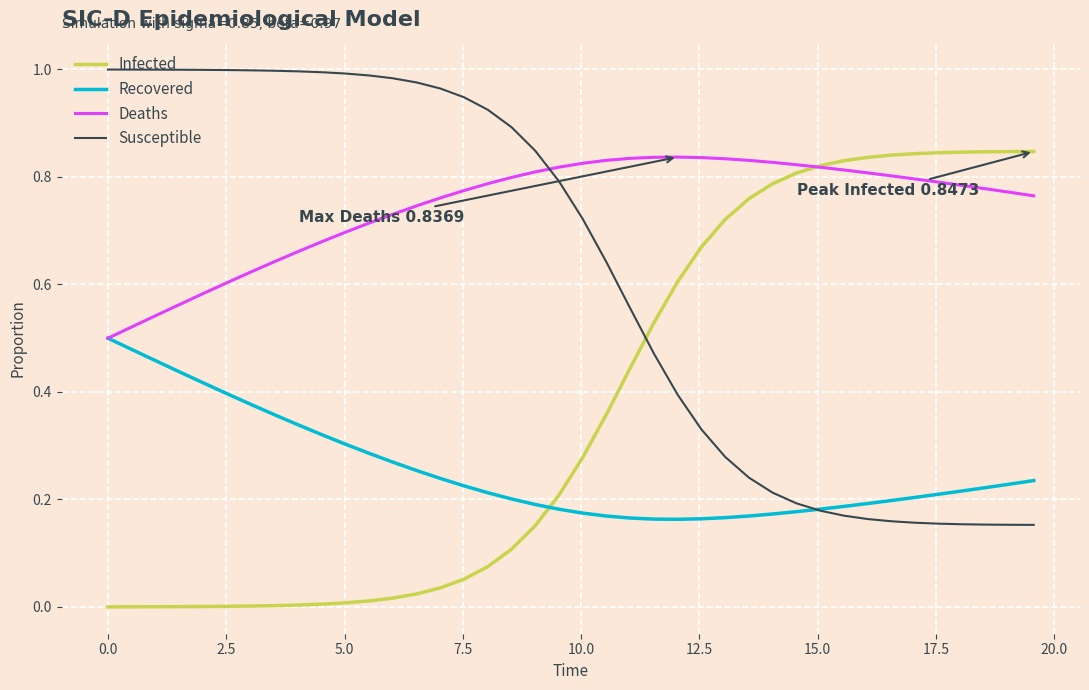

How many intersections are there between Susceptible and Deaths?

1